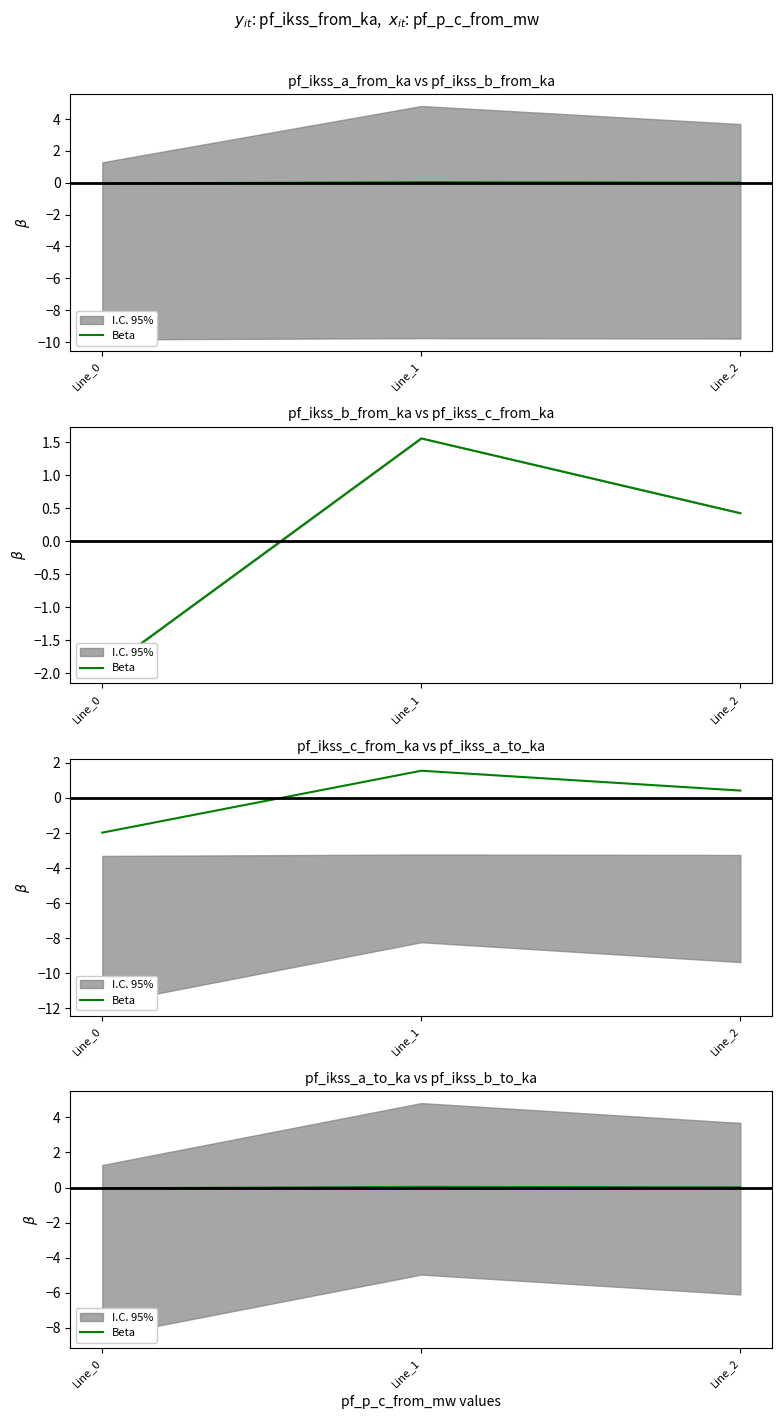

Count the values in the range 0 to 1.

2